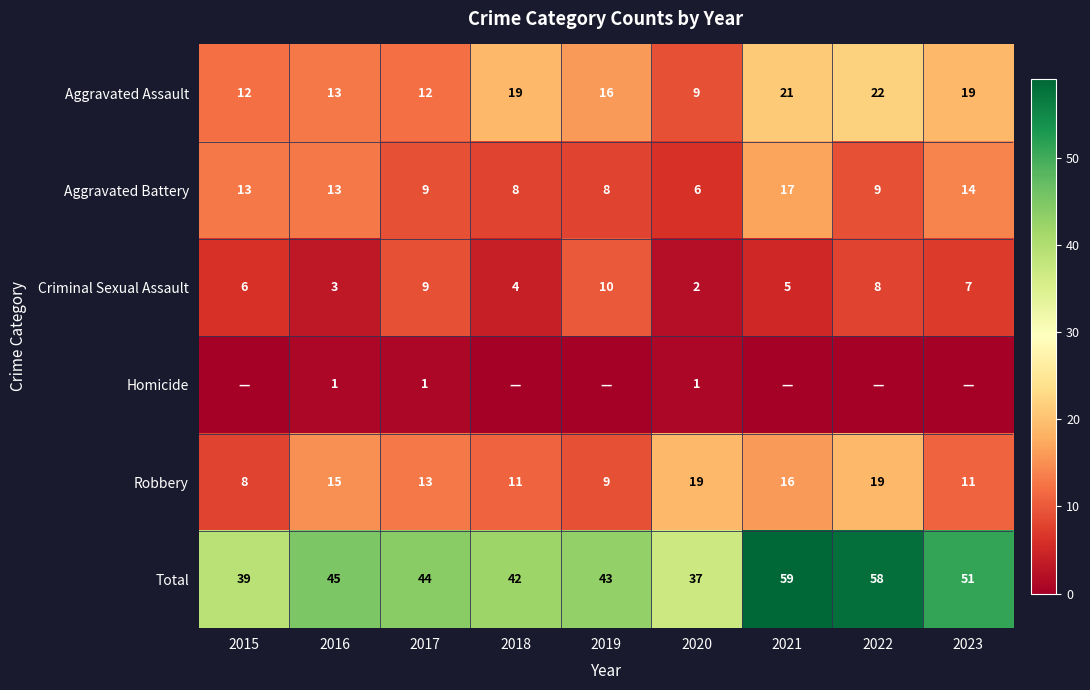

Where is Robbery nearest to the value 13?

2017